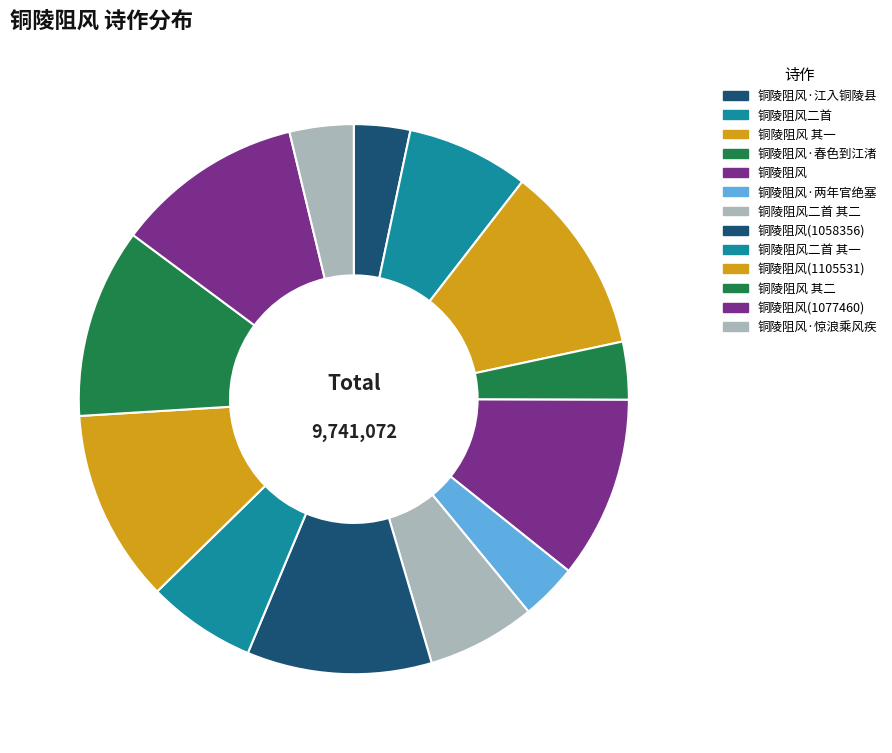

To the nearest percent, what is the difference between the largest and smallest slice percentages?

8%